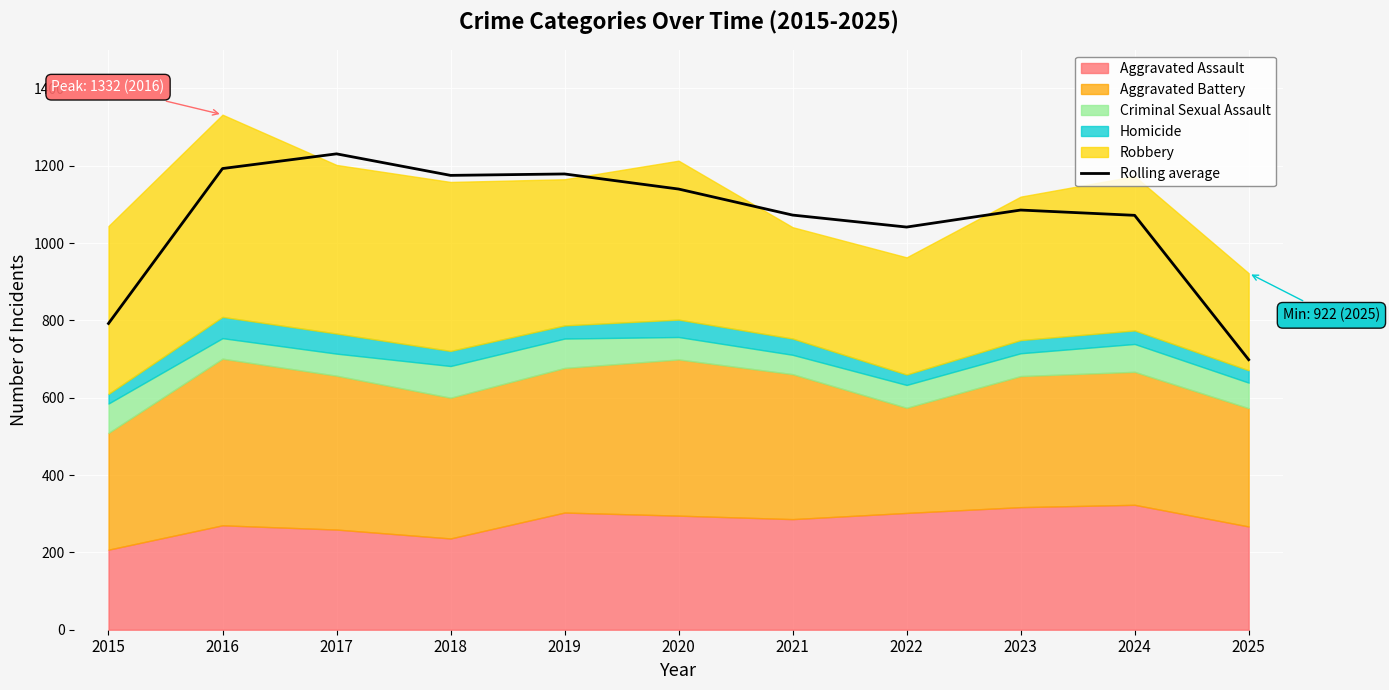

What is the value of the 9th point from the left?

1085.3